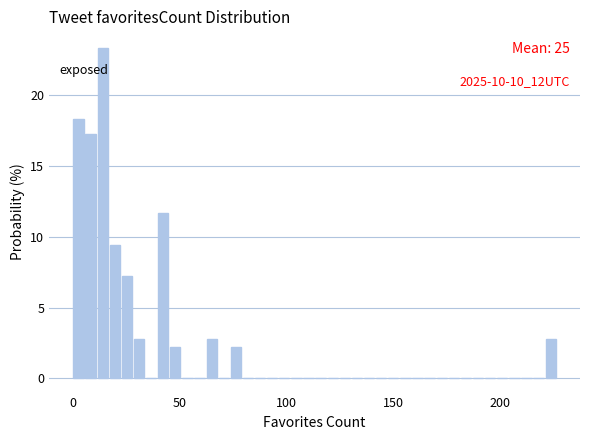

Around what value on the x-axis is the tallest bar? Give the approximate position of its centre, as read against the axis.

15